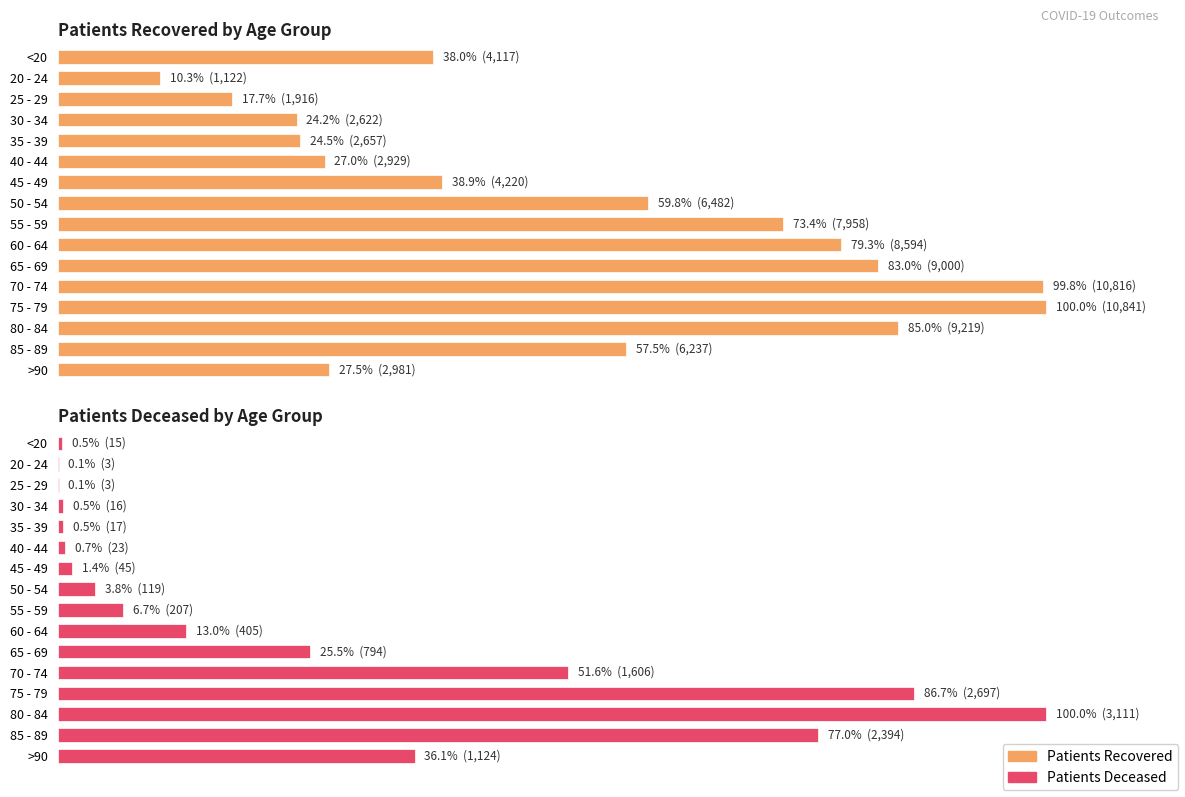

How many groups of bars are there?

16